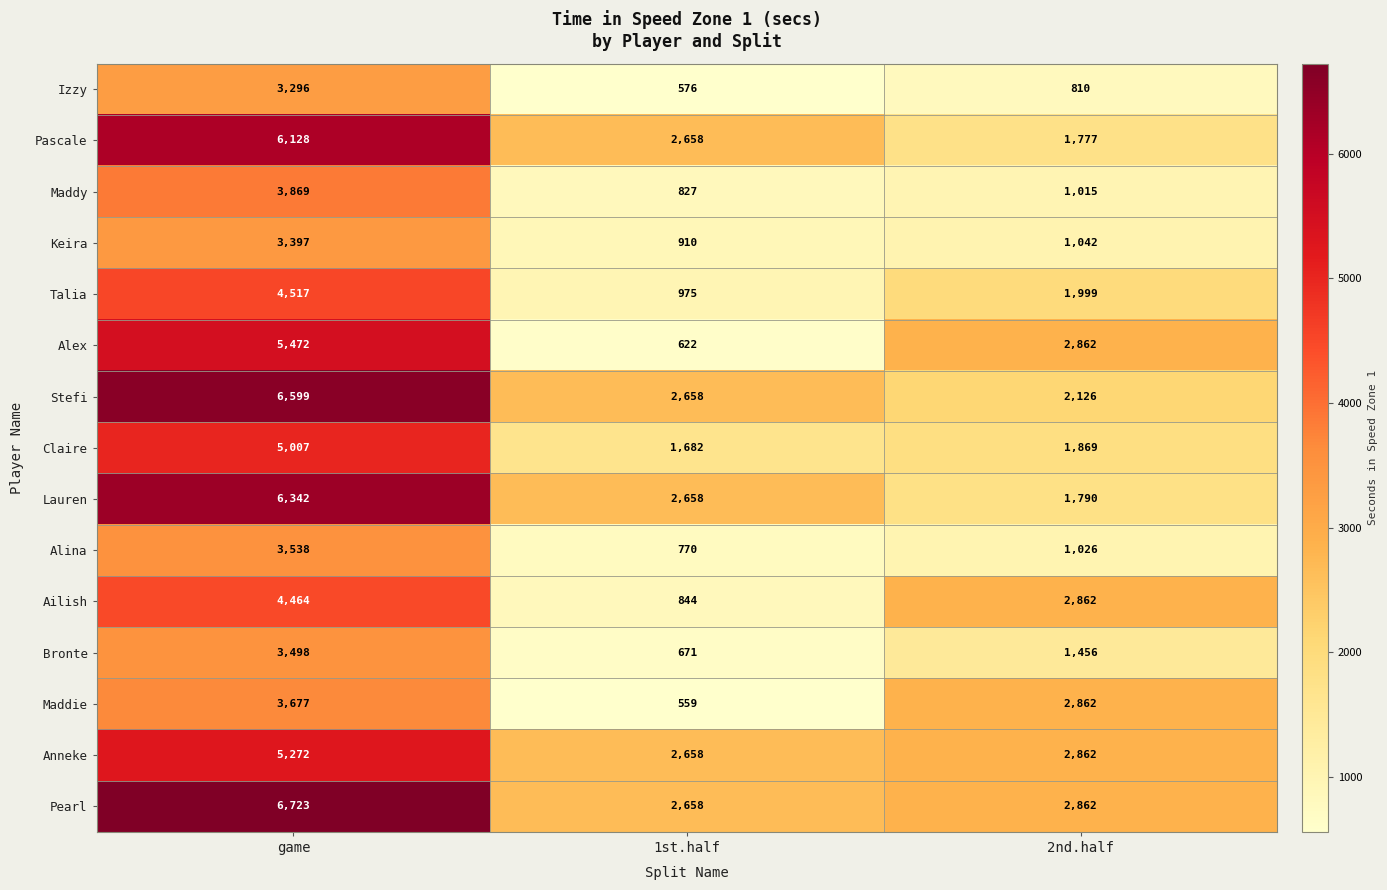

At which label is Alina closest to 2154?

2nd.half